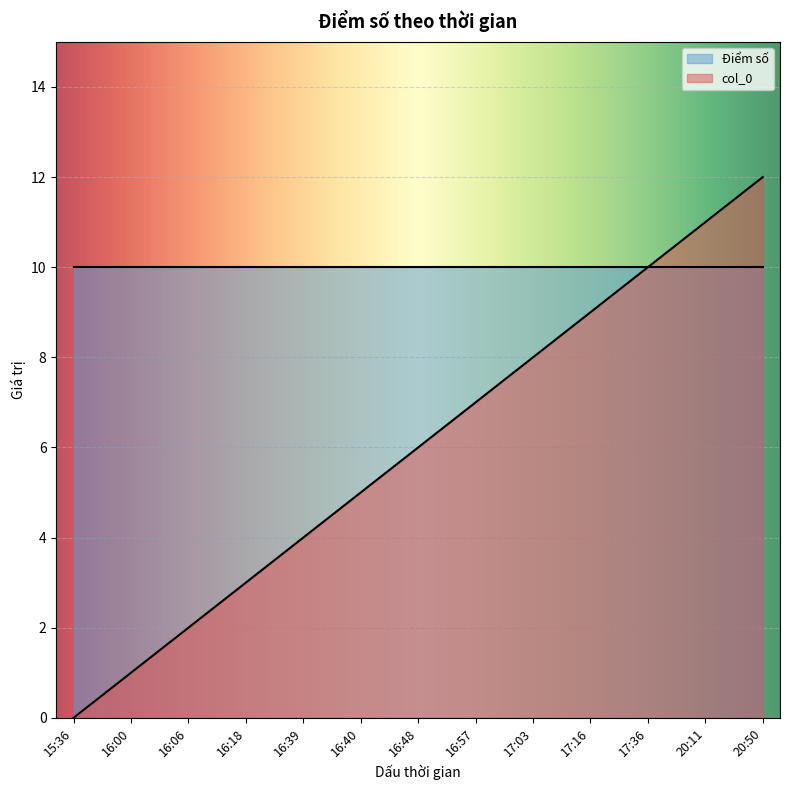

The value of Điểm số at 16:40 is 10. True or false?

True